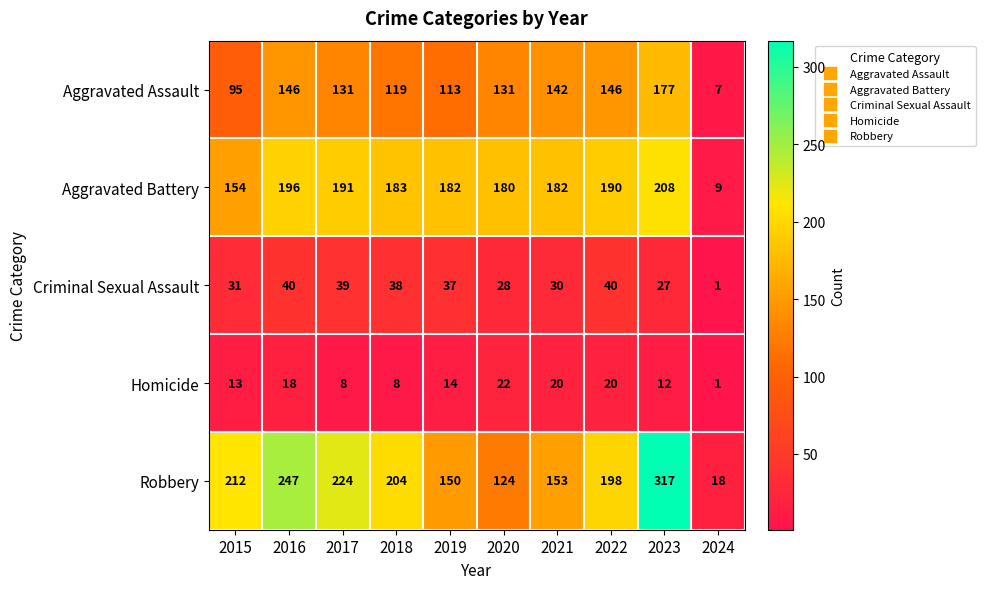

How many data points does each series have?

10